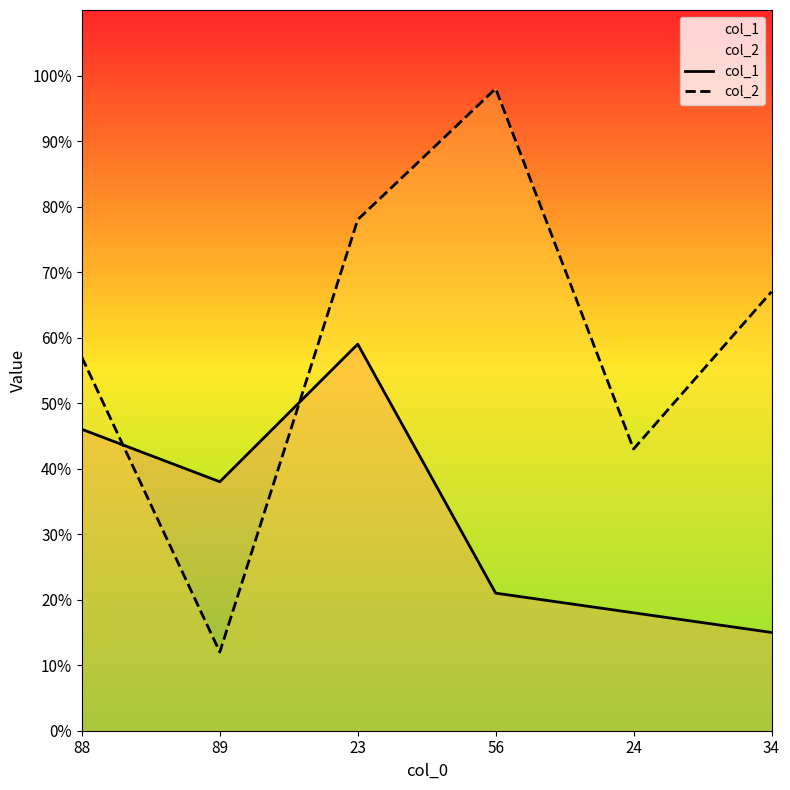

What is the difference between the col_1 values at 88 and 56?

25